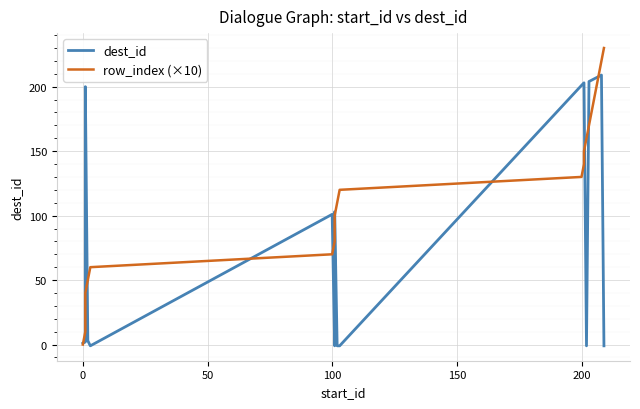

Which series has the widest spread of values?

row_index (×10)